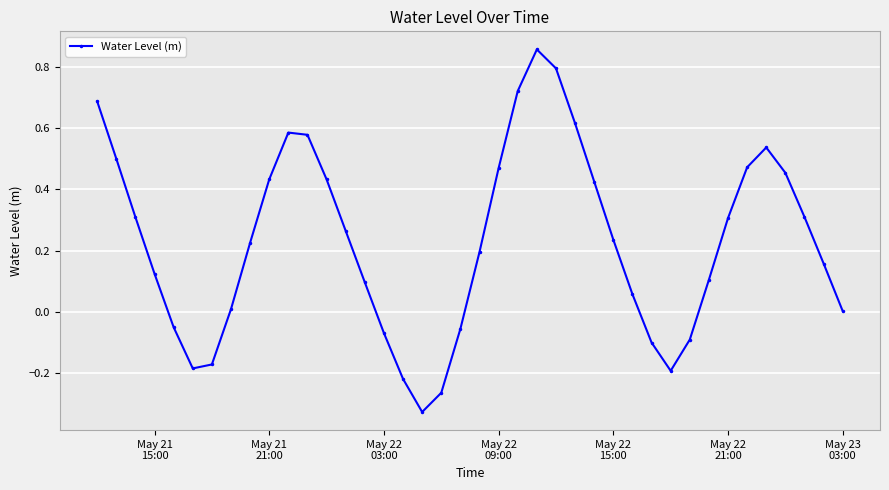

How many points are lower than both their immediate neighbors (excluding endpoints)?

3